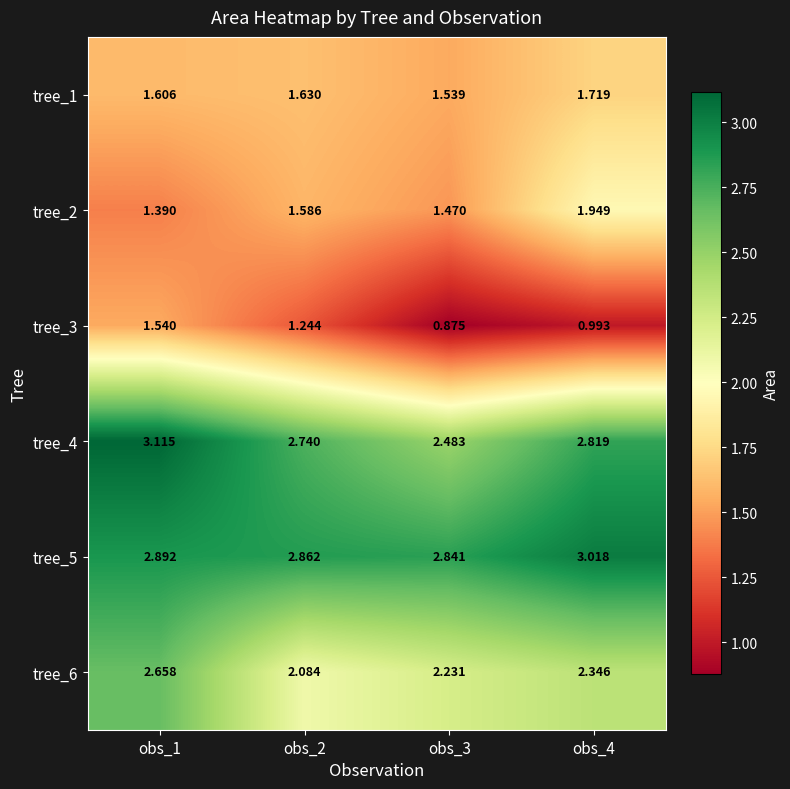

Is the value of tree_3 at obs_4 greater than the value of tree_6 at obs_3?

No